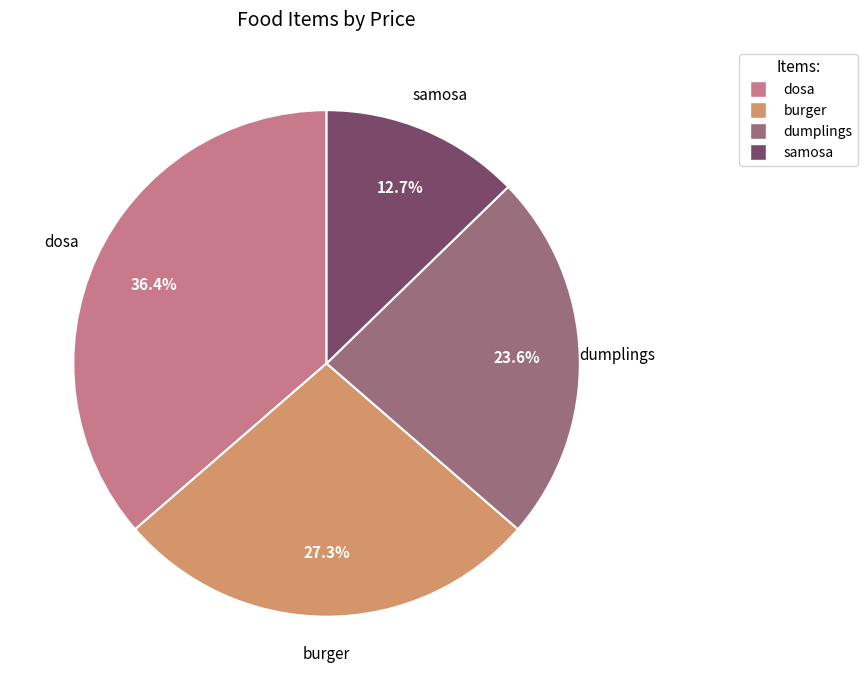

The dosa slice represents 36% of the pie. True or false?

True